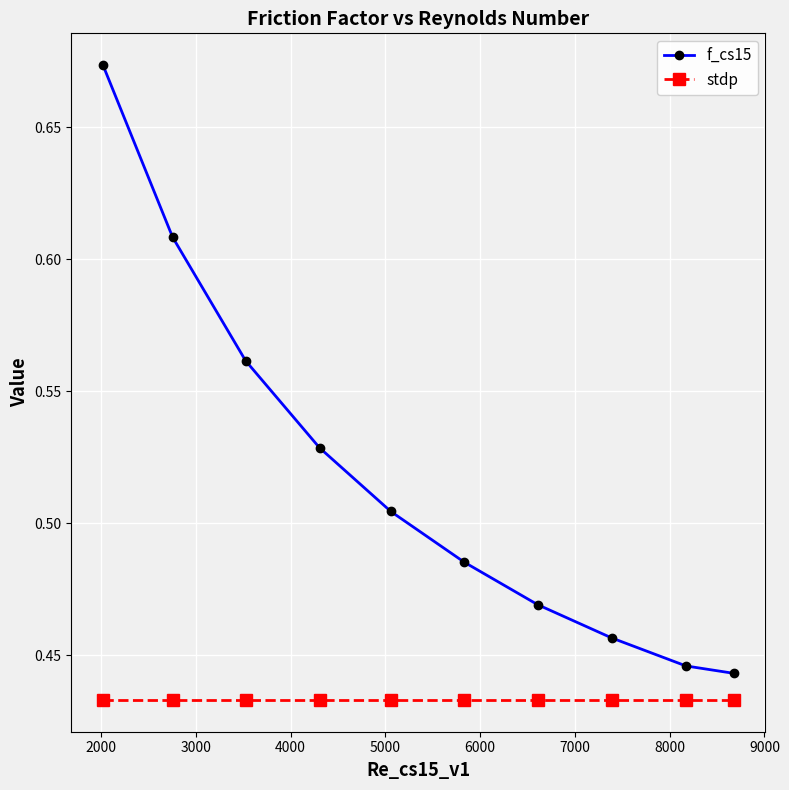

How many f_cs15 values are between 0 and 1?

10